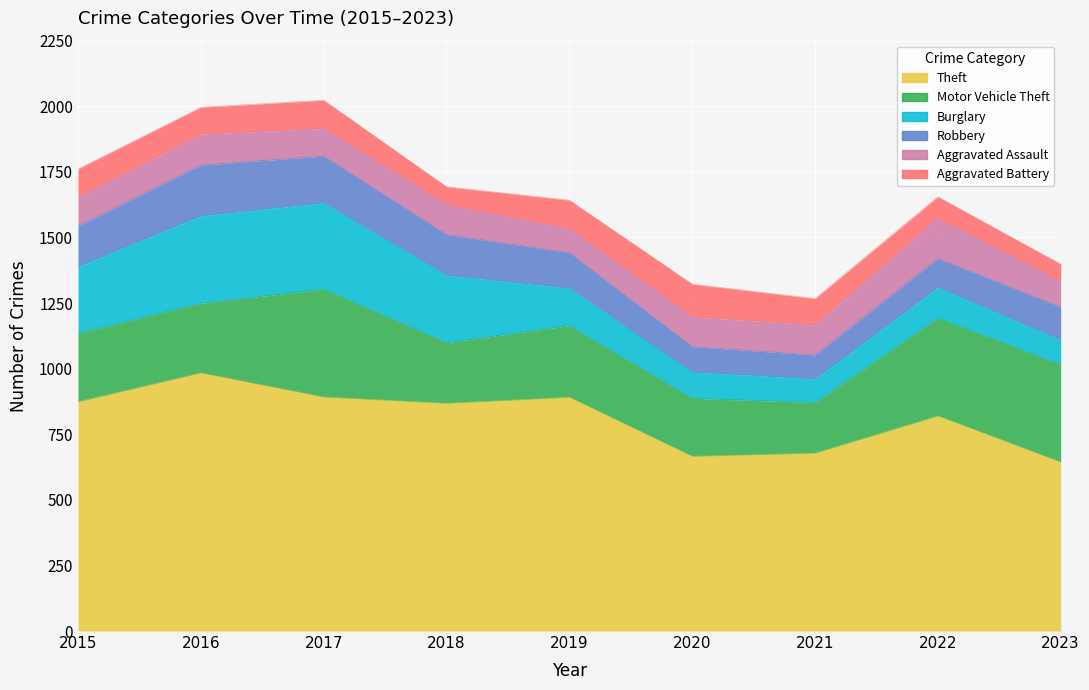

Where does the Theft series first go above 868?

2015